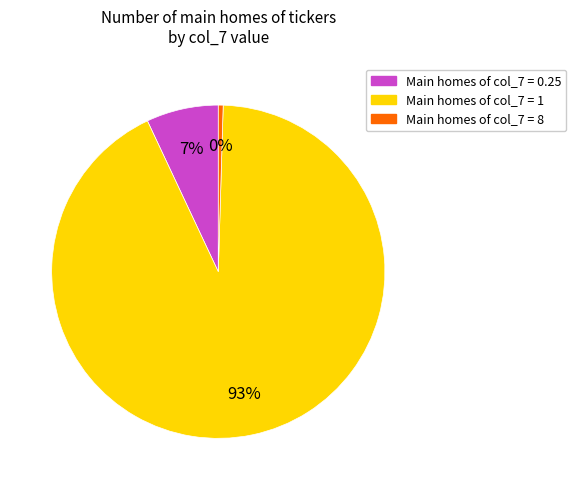

What is the smallest slice in the pie chart?

Main homes of col_7 = 8